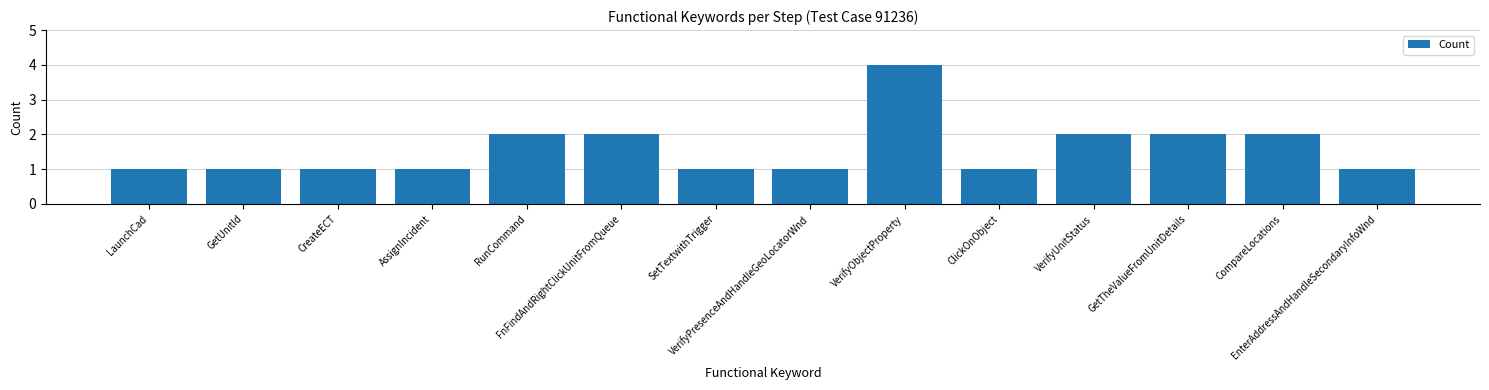

Does the chart contain stacked bars?

No